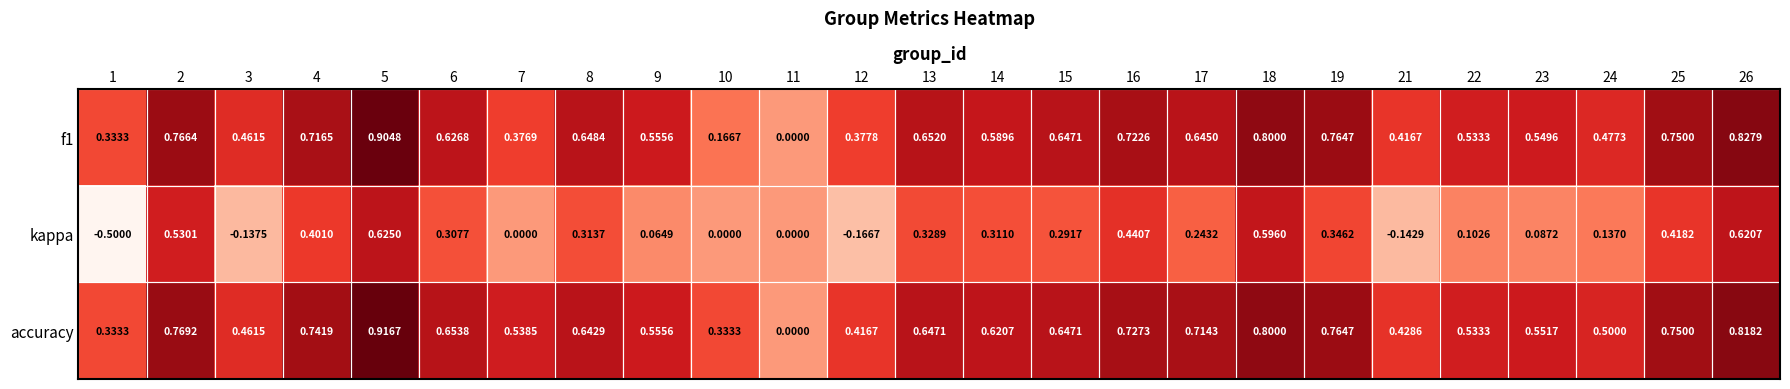

At which category is the sum across all series the highest?

5